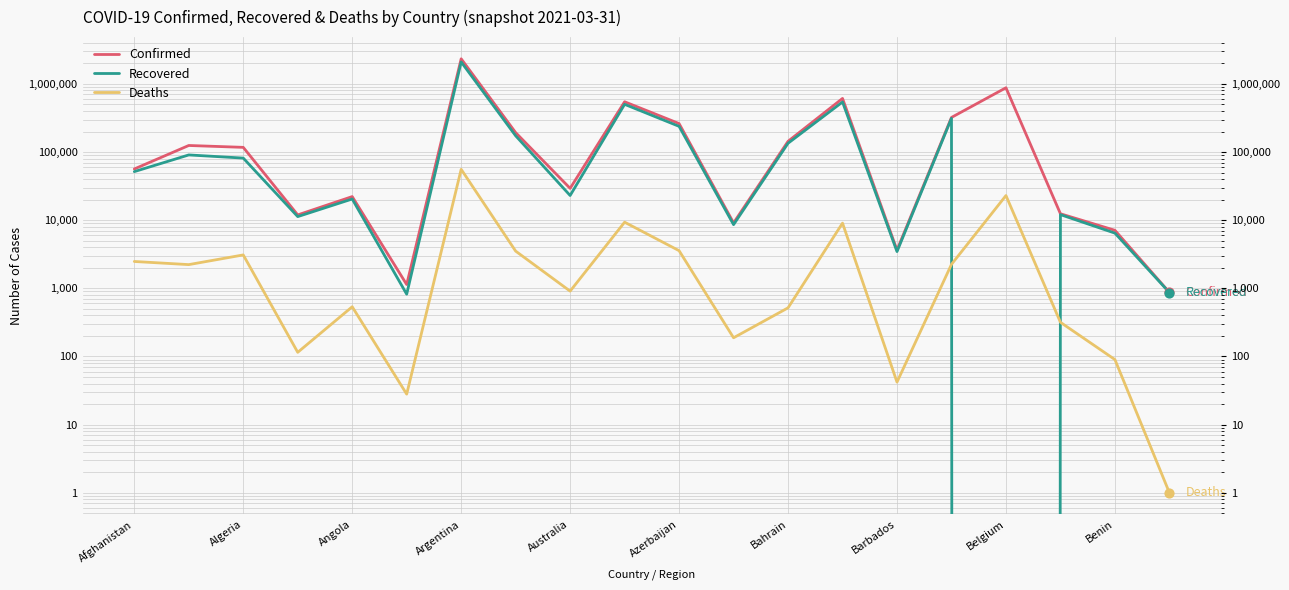

Is the value of Deaths at 19 greater than the value of Confirmed at Bahrain?

No